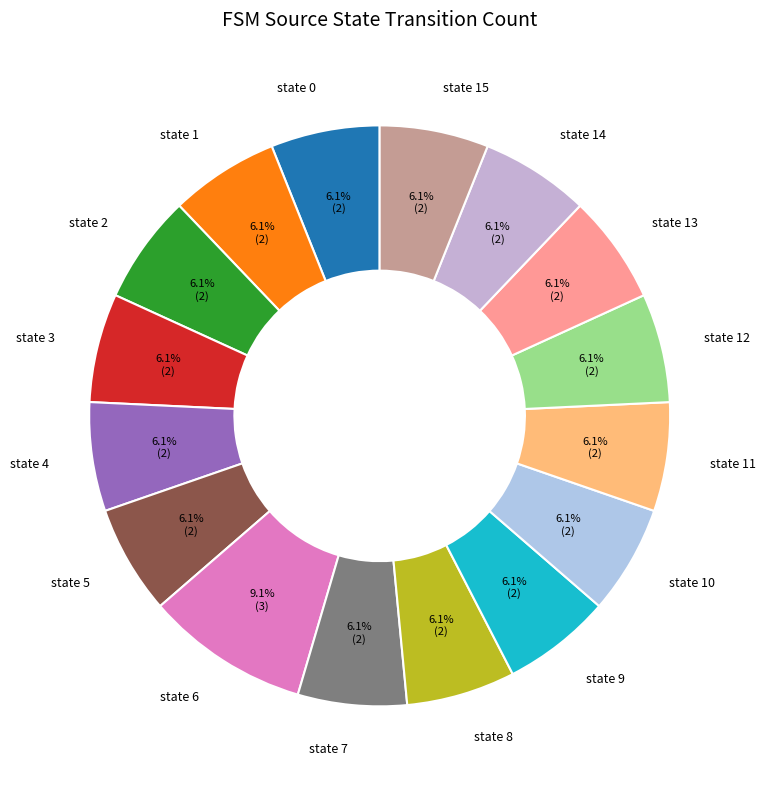

How many slices are in this pie chart?

16